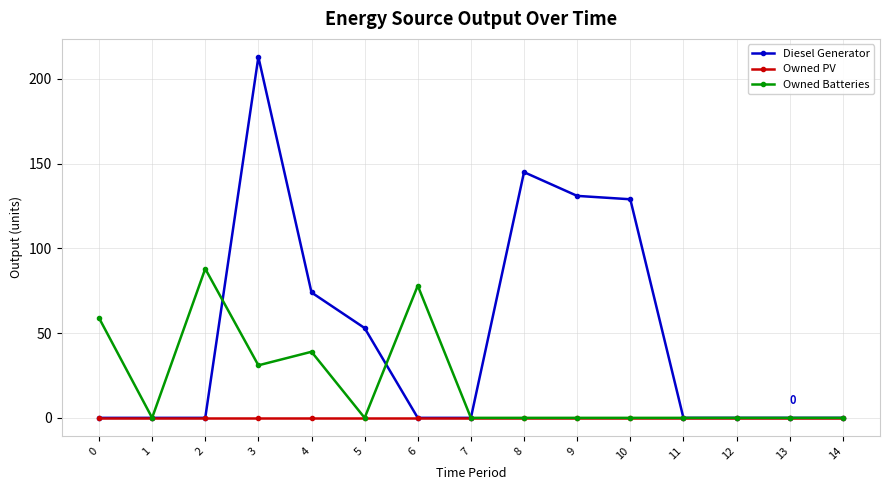

True or false: Diesel Generator and Owned Batteries cross at least once.

True